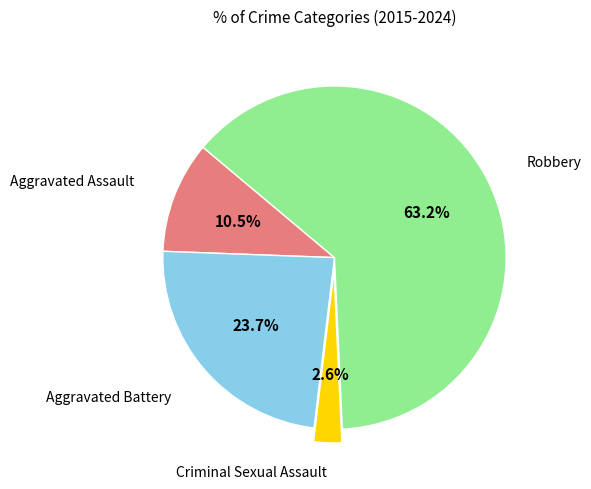

Is there a majority slice in this chart?

Yes